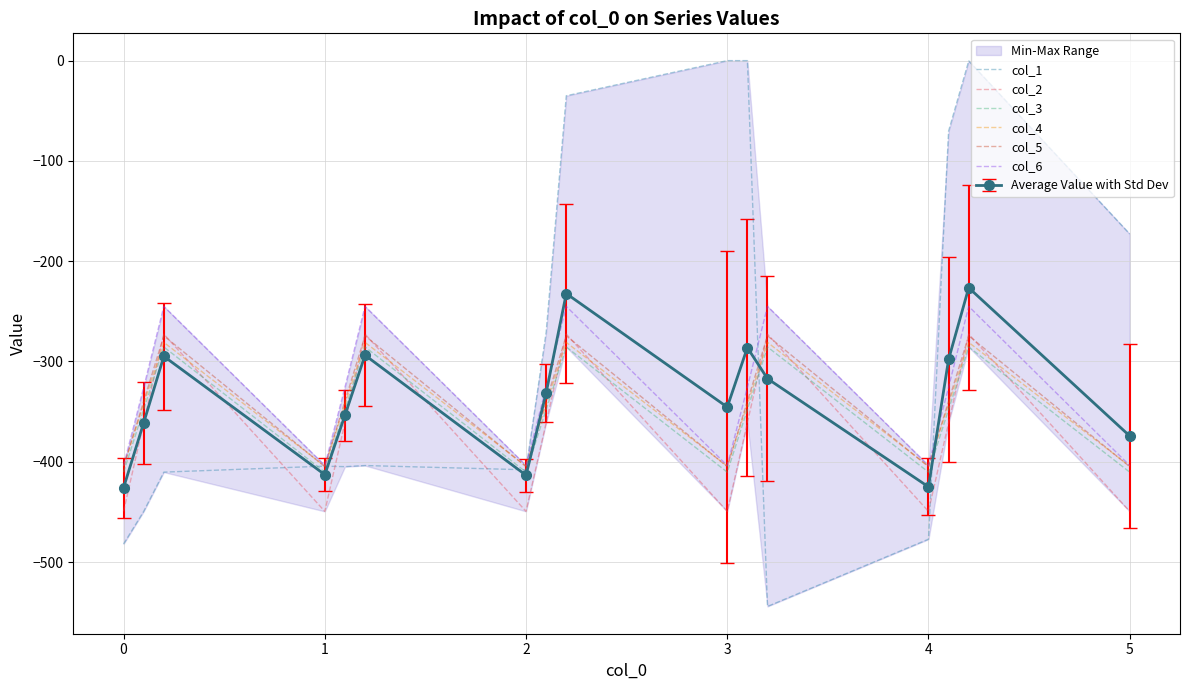

The value of col_5 at 3 is -404.9. True or false?

True